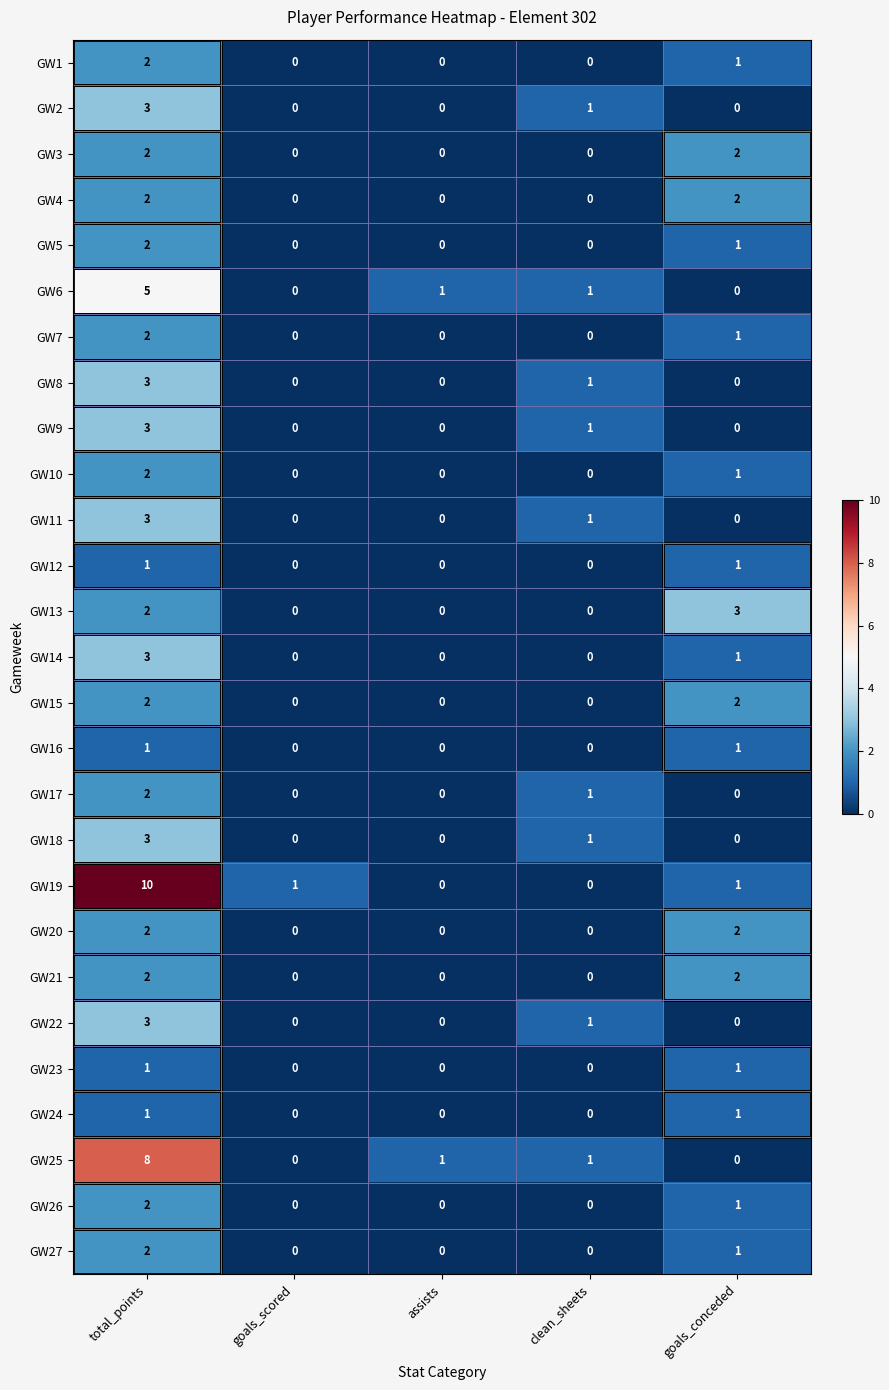

How many values in GW14 are above zero?

2